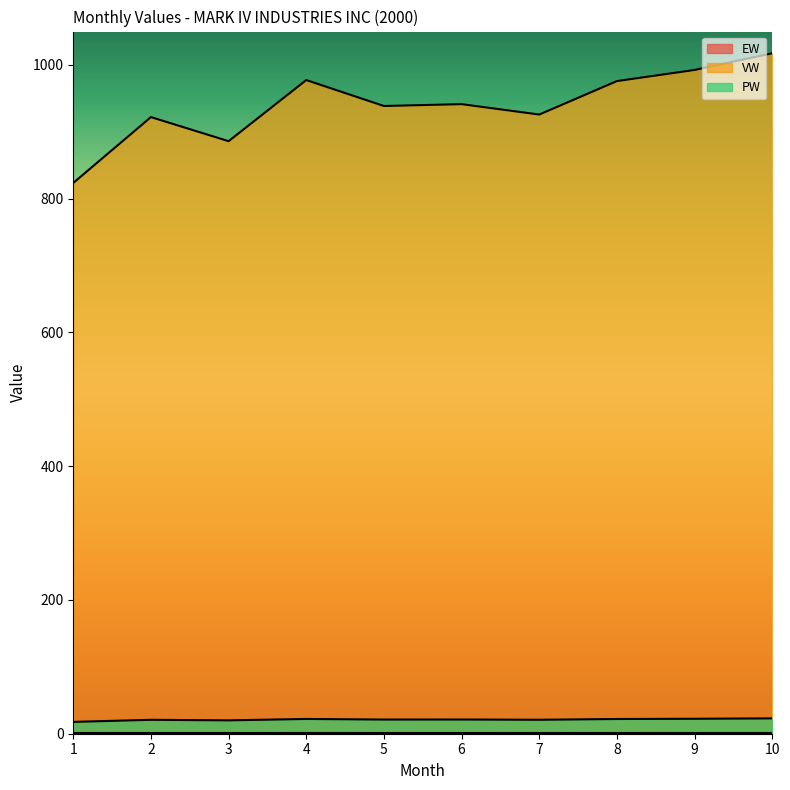

Does the chart have visible grid lines?

No